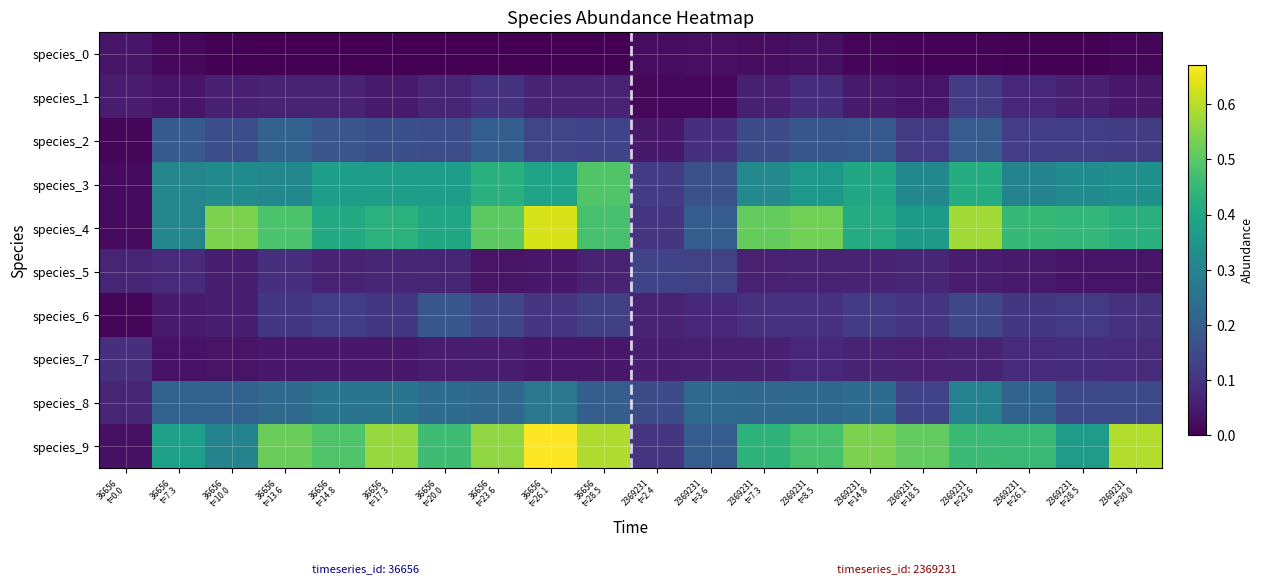

Rank the series at 2369231 t=26.1 from highest to lowest value.

species_9, species_4, species_3, species_8, species_2, species_6, species_7, species_1, species_5, species_0